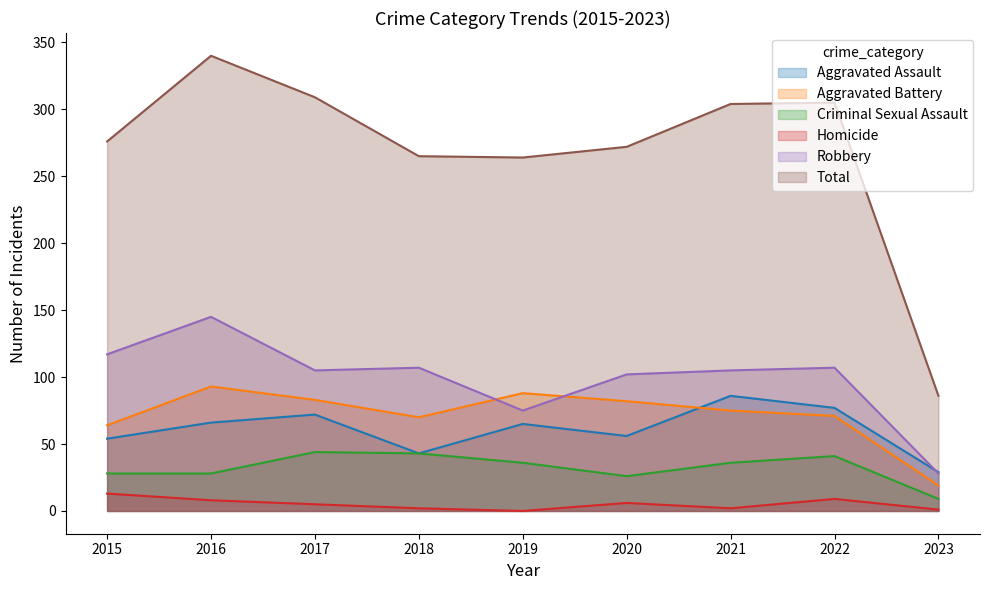

Does the chart have visible grid lines?

No